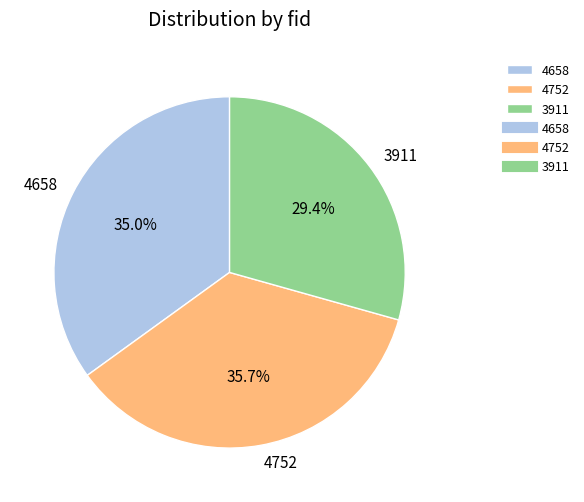

To the nearest percent, what is the combined percentage of 3911 and 4752?

65%